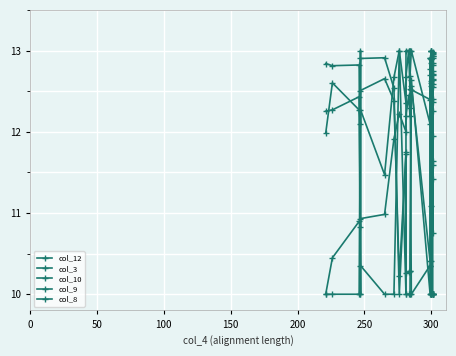

Does the chart display data point markers on the line(s)?

Yes